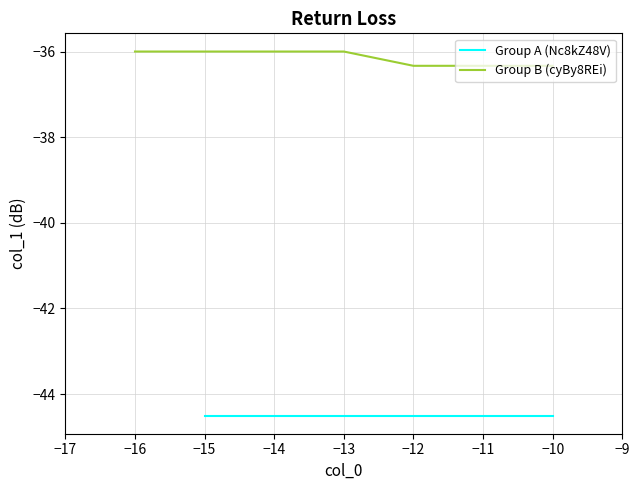

How many data points in col_1 (group A) are less than -44?

9